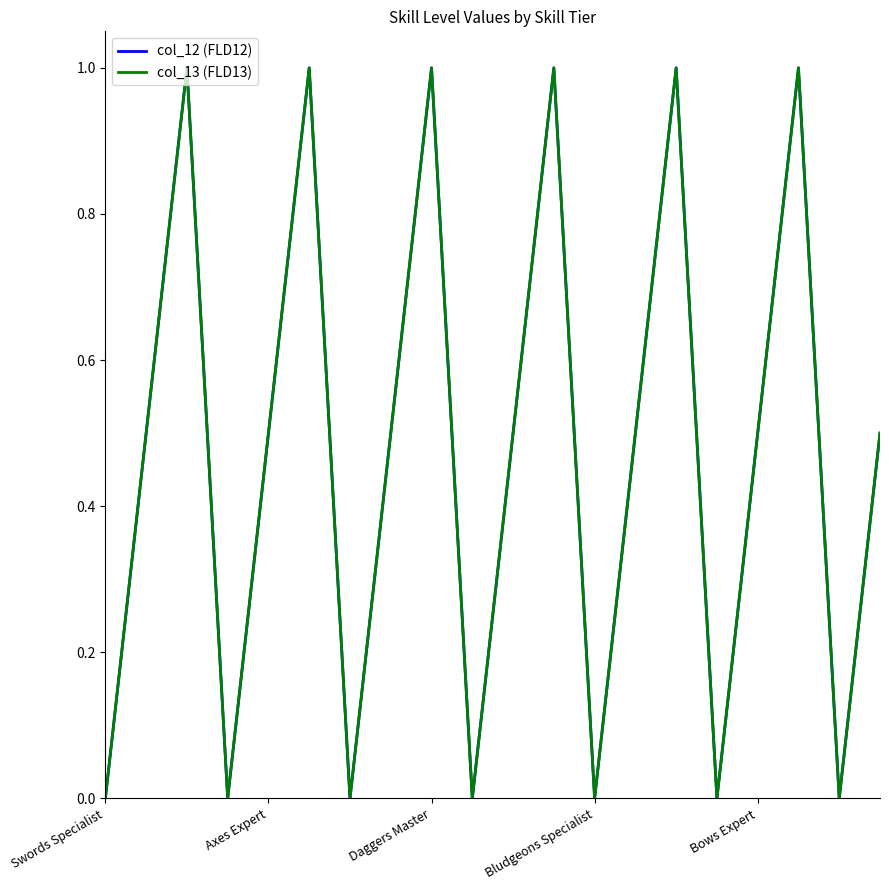

Reading left to right, transcribe all the data shown in this chart.

col_12 (FLD12): 0.0	0.5	1.0	0.0	0.5	1.0	0.0	0.5	1.0	0.0	0.5	1.0	0.0	0.5	1.0	0.0	0.5	1.0	0.0	0.5
col_13 (FLD13): 0.0	0.5	1.0	0.0	0.5	1.0	0.0	0.5	1.0	0.0	0.5	1.0	0.0	0.5	1.0	0.0	0.5	1.0	0.0	0.5